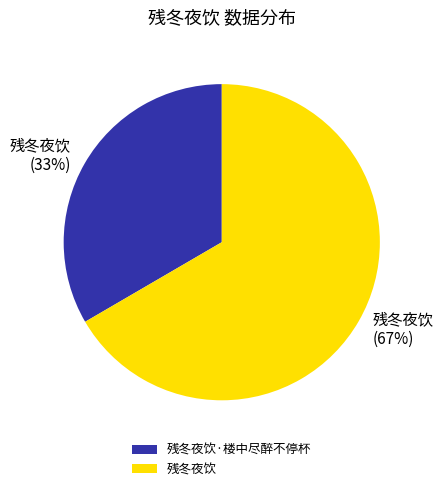

What percentage is the 残冬夜饮 slice, to the nearest percent?

67%